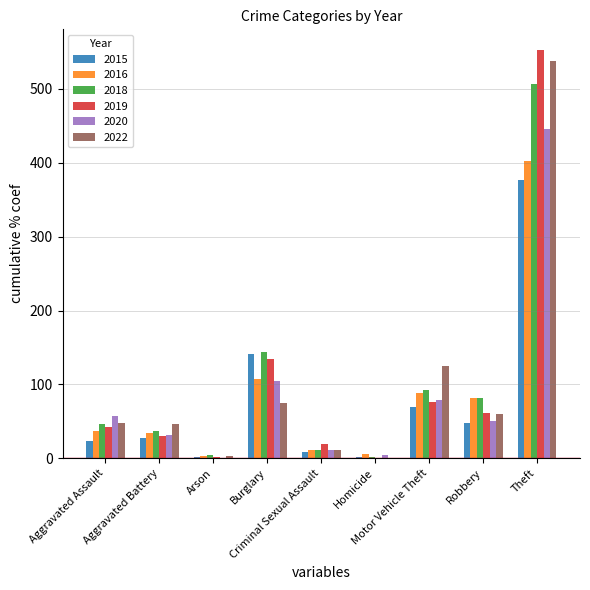

What is the highest value of the 2016 series?

402